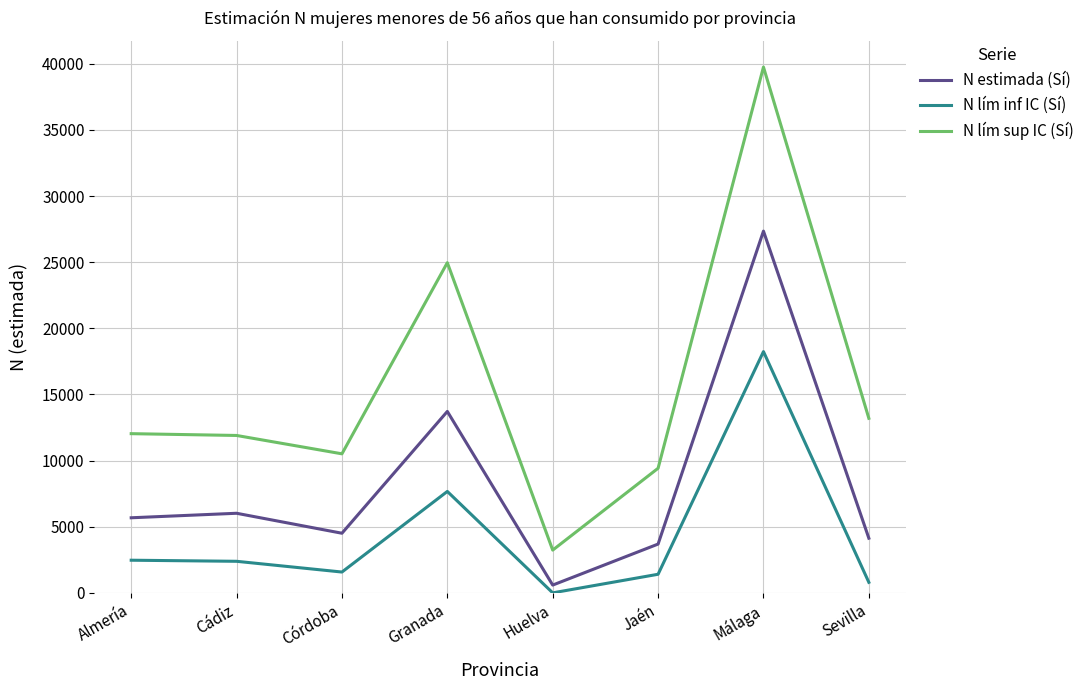

What is the difference between the maximum and minimum values in the N lím inf IC (Sí) series?

18243